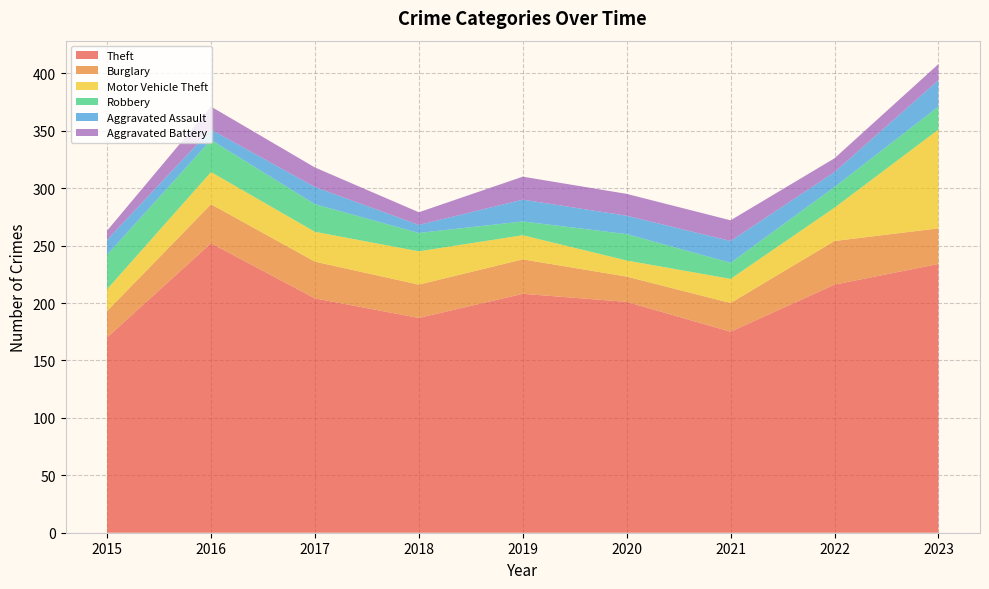

Reading left to right, what are all the values shown in this chart?

Theft: 170	252	204	187	208	201	175	216	234
Burglary: 23	34	32	29	30	22	25	38	31
Motor Vehicle Theft: 19	28	26	29	21	14	21	29	86
Robbery: 30	28	24	16	12	23	14	18	20
Aggravated Assault: 13	9	15	7	19	16	19	13	23
Aggravated Battery: 8	20	17	11	20	19	18	12	14